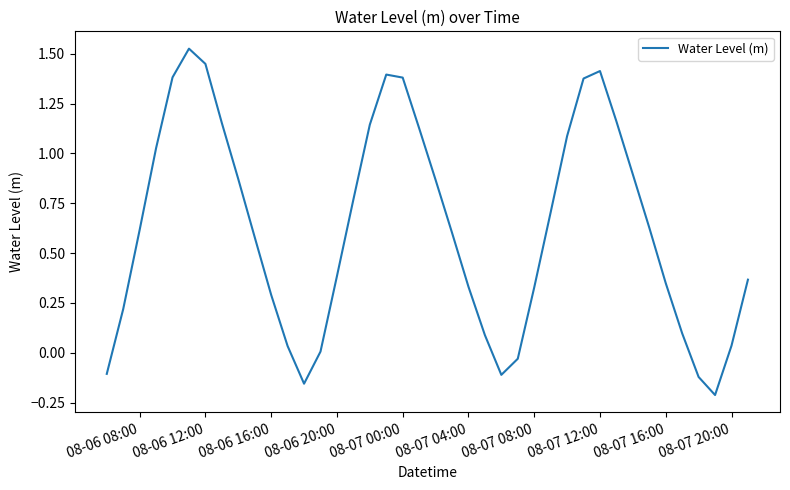

What is the difference between the maximum and minimum values?

1.7